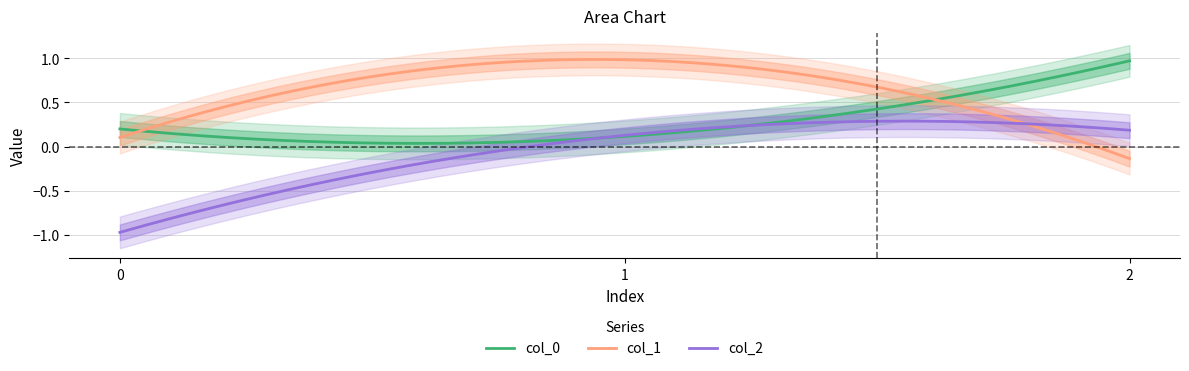

Does the chart display data point markers on the line(s)?

No